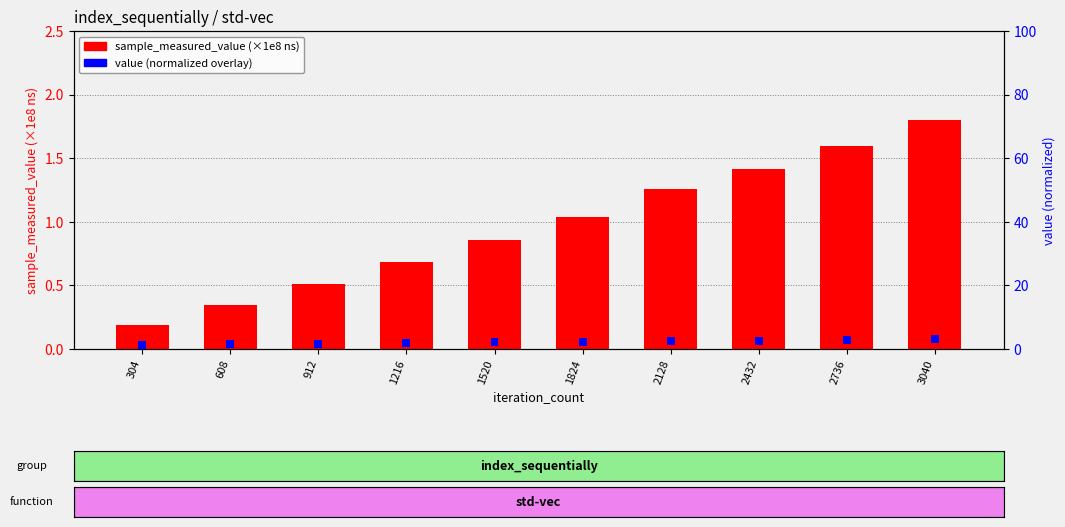

Which series has the widest spread of values?

sample_measured_value (×1e8 ns)